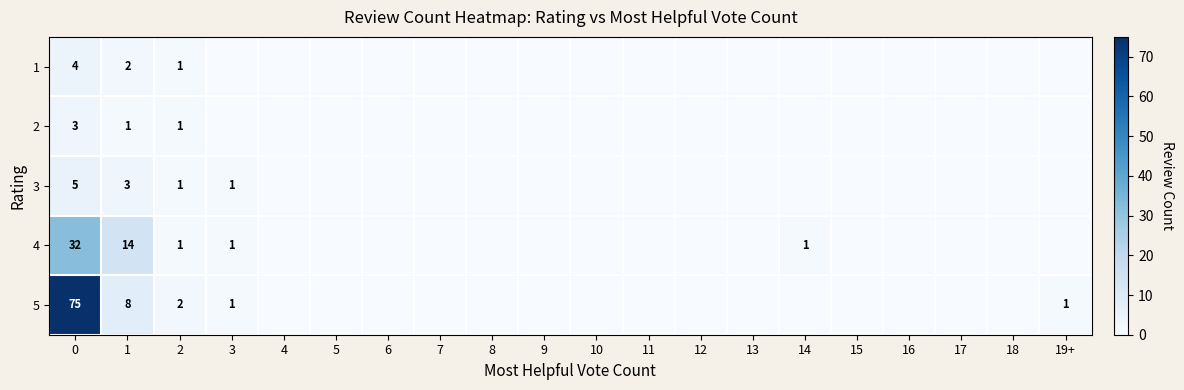

At which label does 3 reach its minimum?

4